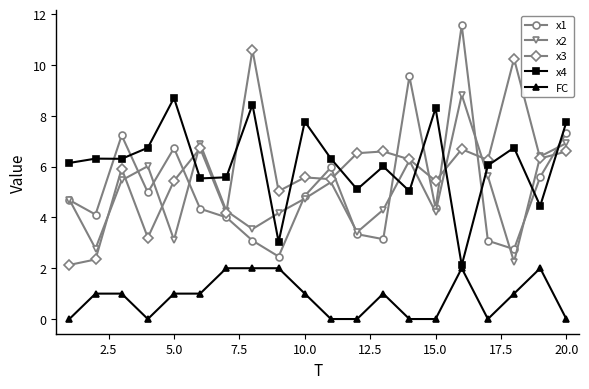

Which series has the widest spread of values?

x1